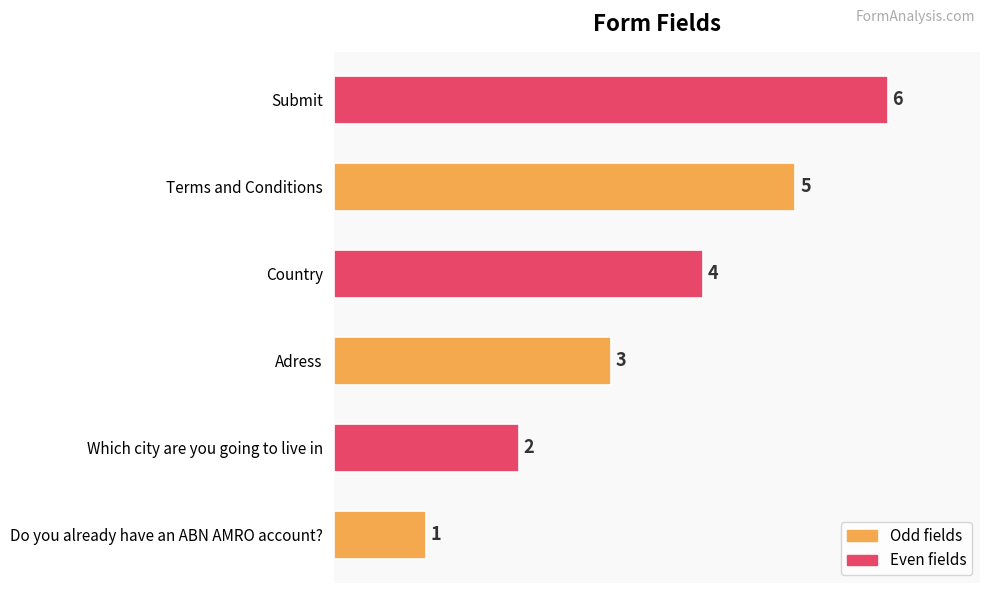

What is the change in value from Adress to Country?

+1